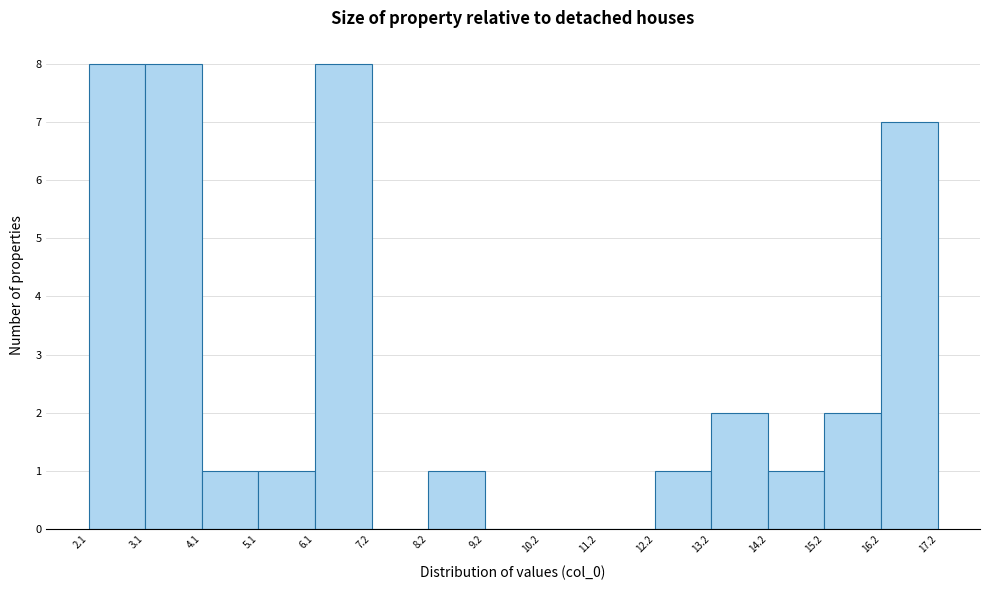

Reading left to right, transcribe this chart: for each bar, give the range it covers on the x-axis and its height. The values are not printed on the chart, so give them approximately, as read against the axis.

2.1 to 3.1: 8
3.1 to 4.1: 8
4.1 to 5.1: 1
5.1 to 6.1: 1
6.1 to 7.2: 8
7.2 to 8.2: 0
8.2 to 9.2: 1
9.2 to 10.2: 0
10.2 to 11.2: 0
11.2 to 12.2: 0
12.2 to 13.2: 1
13.2 to 14.2: 2
14.2 to 15.2: 1
15.2 to 16.2: 2
16.2 to 17.2: 7